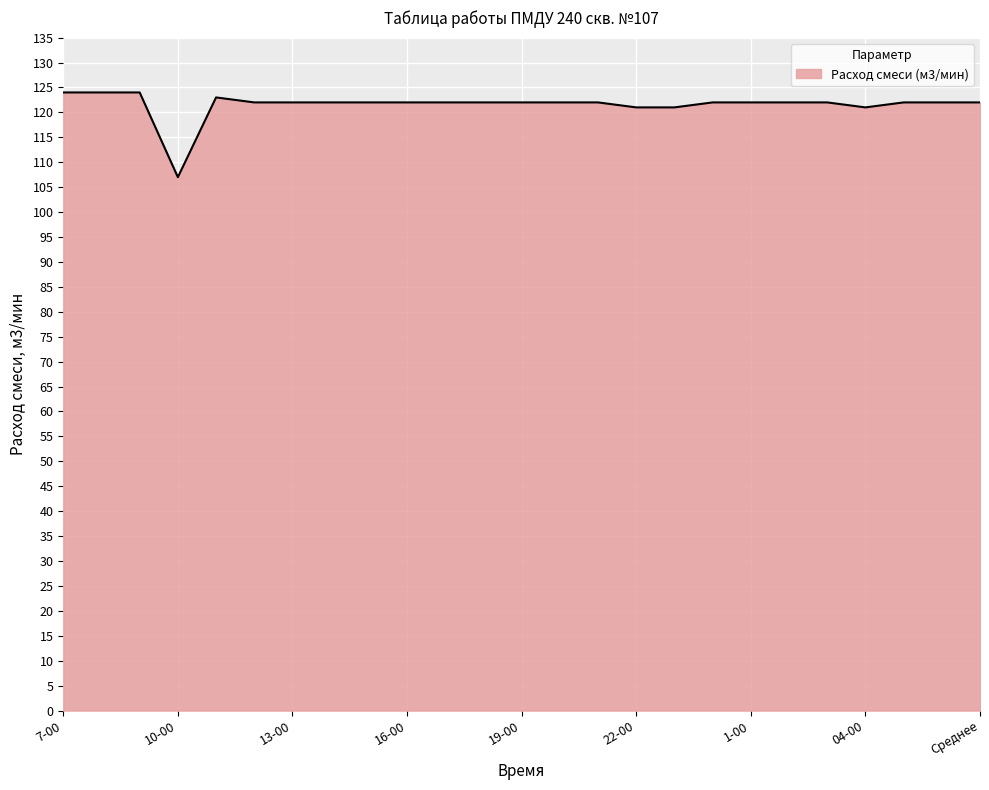

What is the difference between the maximum and minimum values?

17